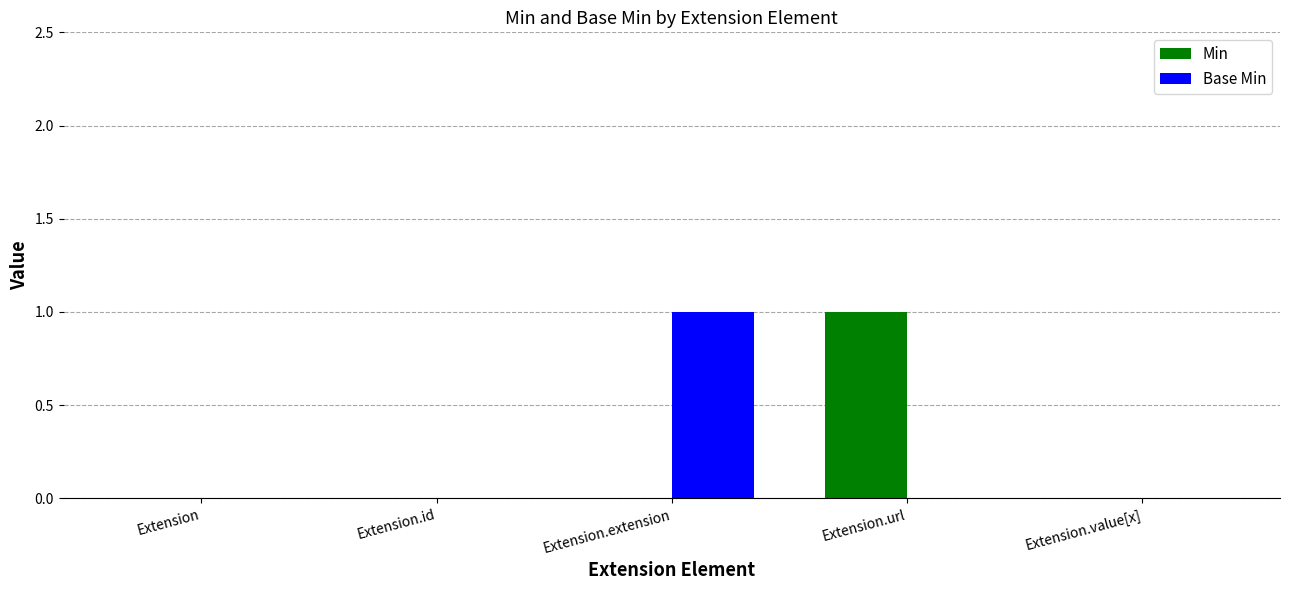

The value of Min at Extension.id is 0. True or false?

True